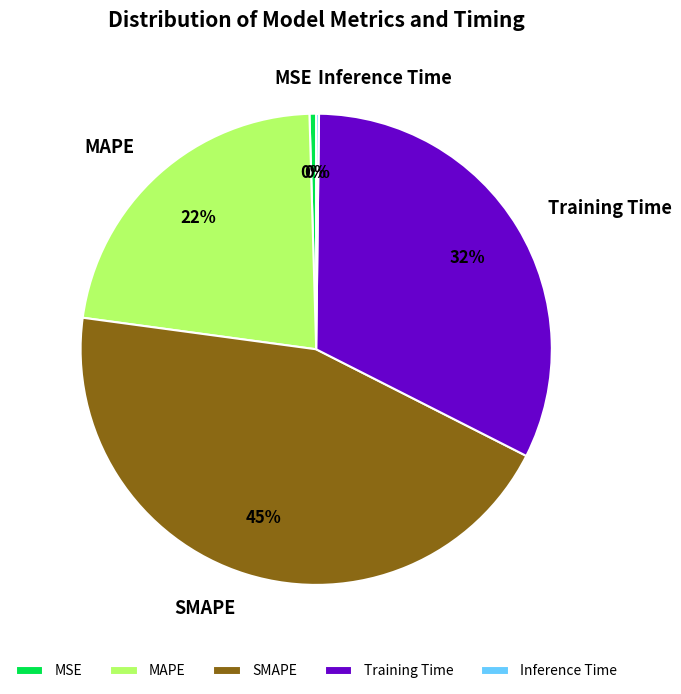

Approximately how many times larger is the value at MAPE compared to SMAPE?

0.5